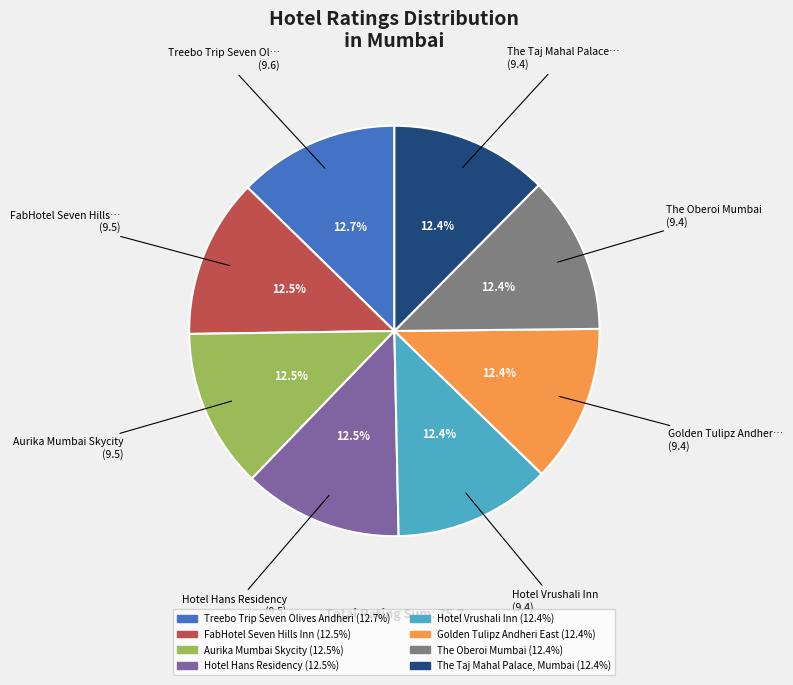

Does any single category account for the majority?

No